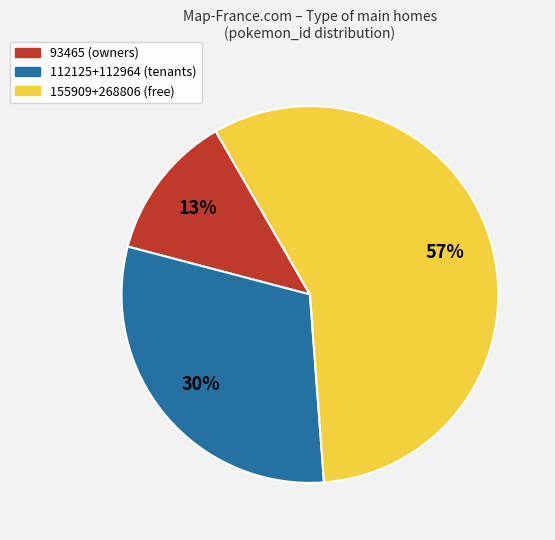

Does any single category account for the majority?

Yes